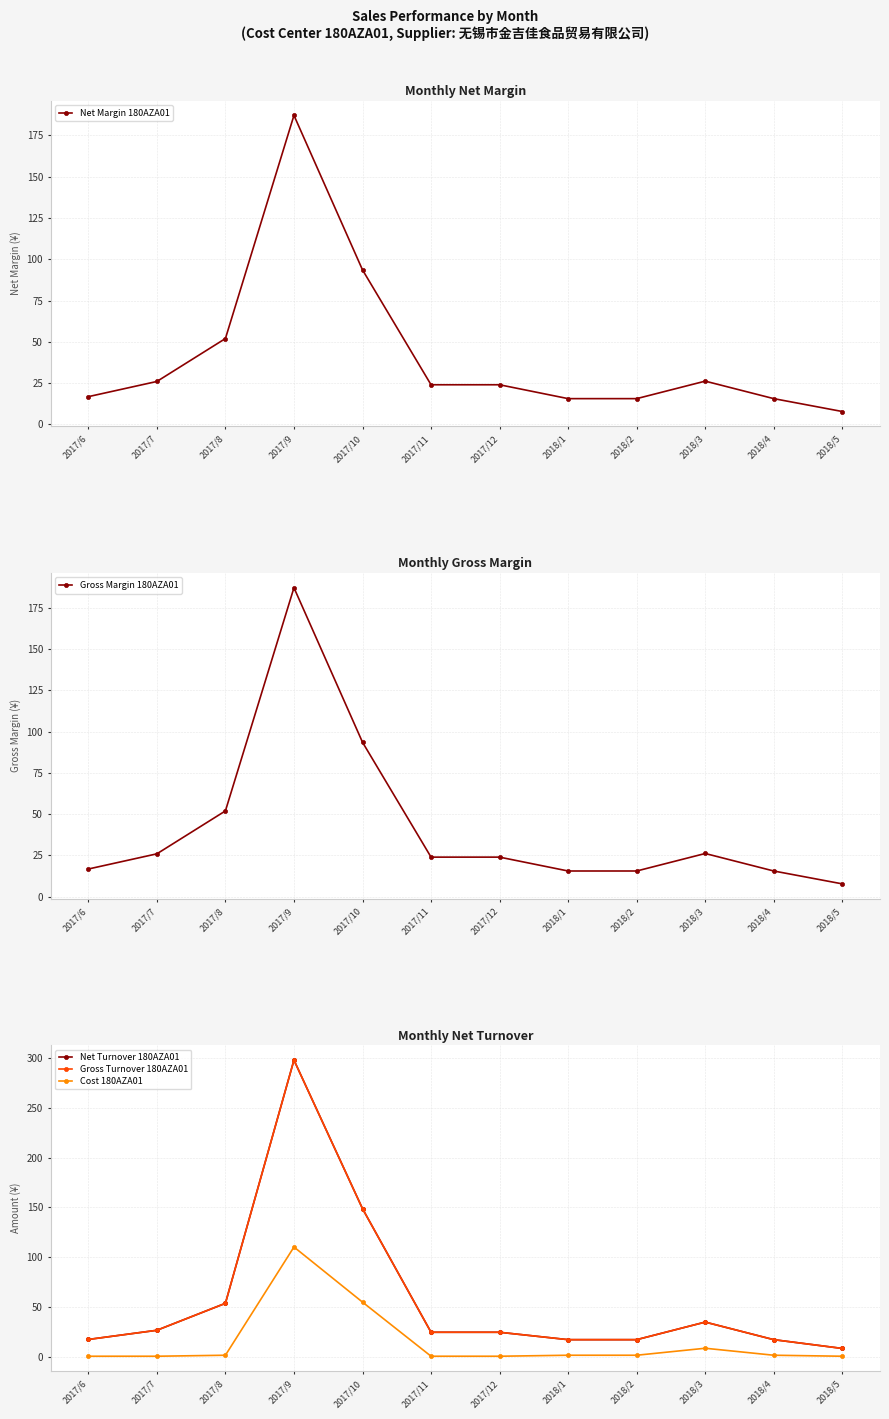

What is the difference between the maximum and minimum values in the Cost 180AZA01 series?

109.4